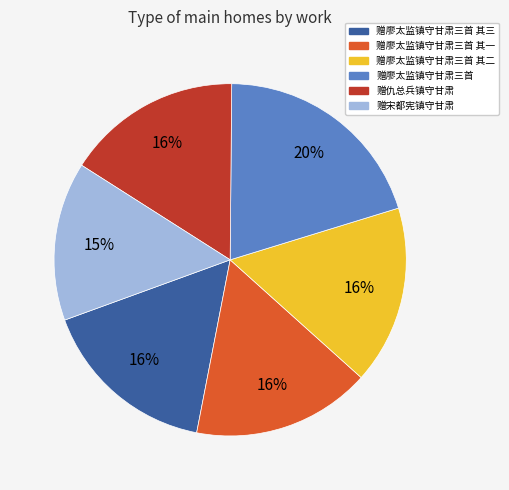

To the nearest percent, what portion does 赠廖太监镇守甘肃三首 represent?

20%